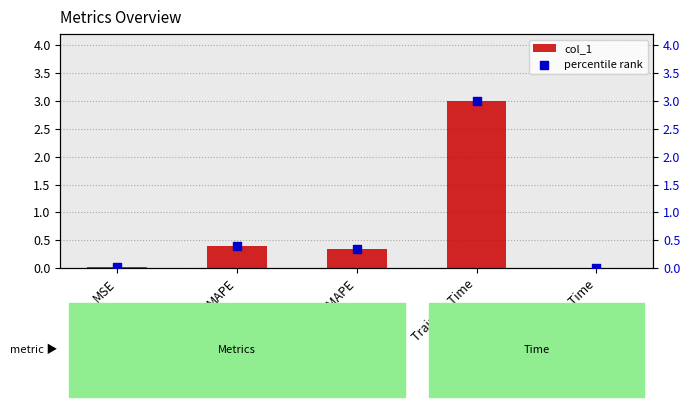

What are all the series names shown in the legend?

col_1, percentile rank